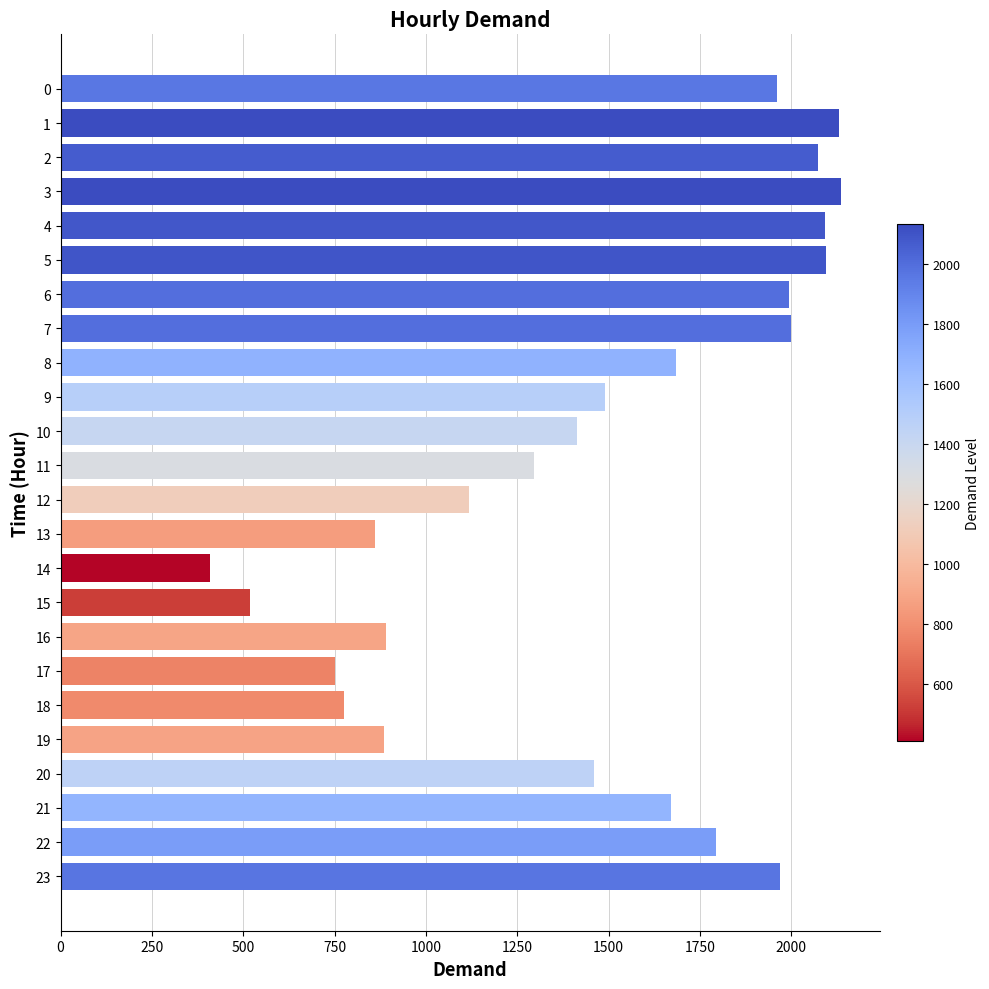

What is the value of the 20th bar from the top?

886